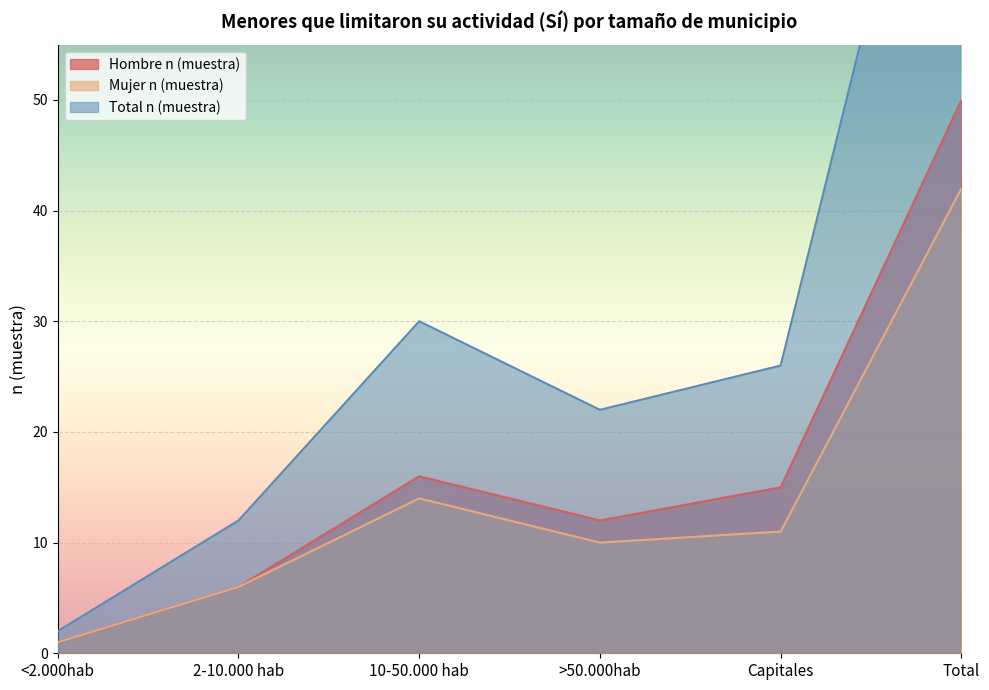

Between <2.000hab and 2-10.000 hab, which series saw the biggest shift?

Total n (muestra)